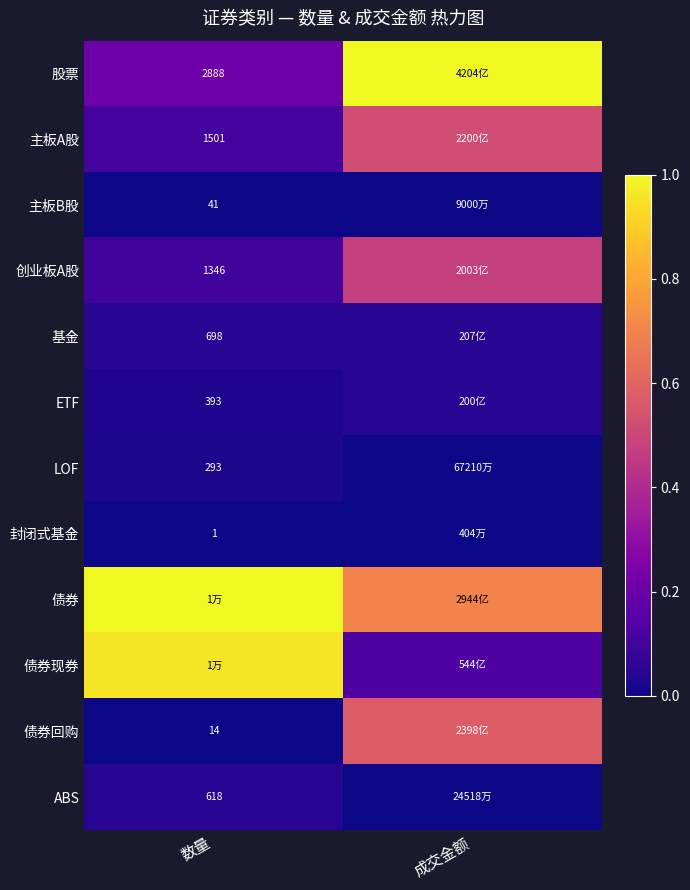

Is the value of 封闭式基金 at 数量 greater than the value of 主板A股 at 数量?

No